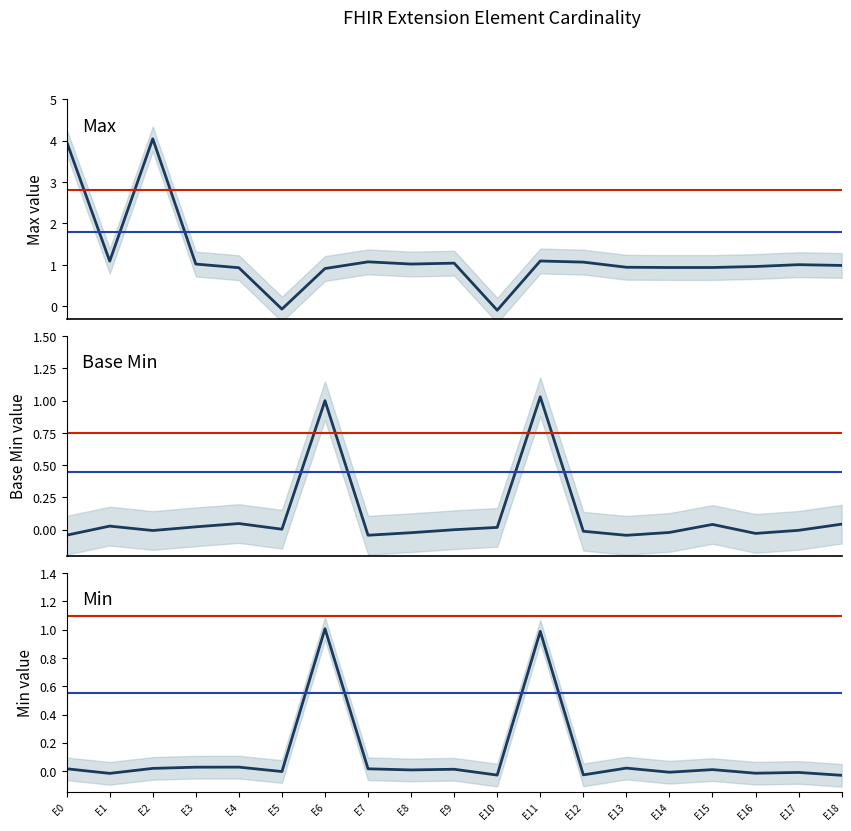

Reading right to left, what are all the values shown in this chart?

Max: E18=1.0	E17=1.0	E16=1.0	E15=0.9	E14=0.9	E13=0.9	E12=1.1	E11=1.1	E10=-0.1	E9=1.0	E8=1.0	E7=1.1	E6=0.9	E5=-0.1	E4=0.9	E3=1.0	E2=4.0	E1=1.1	E0=4.0
Base Min: E18=0.0	E17=-0.0	E16=-0.0	E15=0.0	E14=-0.0	E13=-0.0	E12=-0.0	E11=1.0	E10=0.0	E9=-0.0	E8=-0.0	E7=-0.0	E6=1.0	E5=0.0	E4=0.0	E3=0.0	E2=-0.0	E1=0.0	E0=-0.0
Min: E18=-0.0	E17=-0.0	E16=-0.0	E15=0.0	E14=-0.0	E13=0.0	E12=-0.0	E11=1.0	E10=-0.0	E9=0.0	E8=0.0	E7=0.0	E6=1.0	E5=-0.0	E4=0.0	E3=0.0	E2=0.0	E1=-0.0	E0=0.0